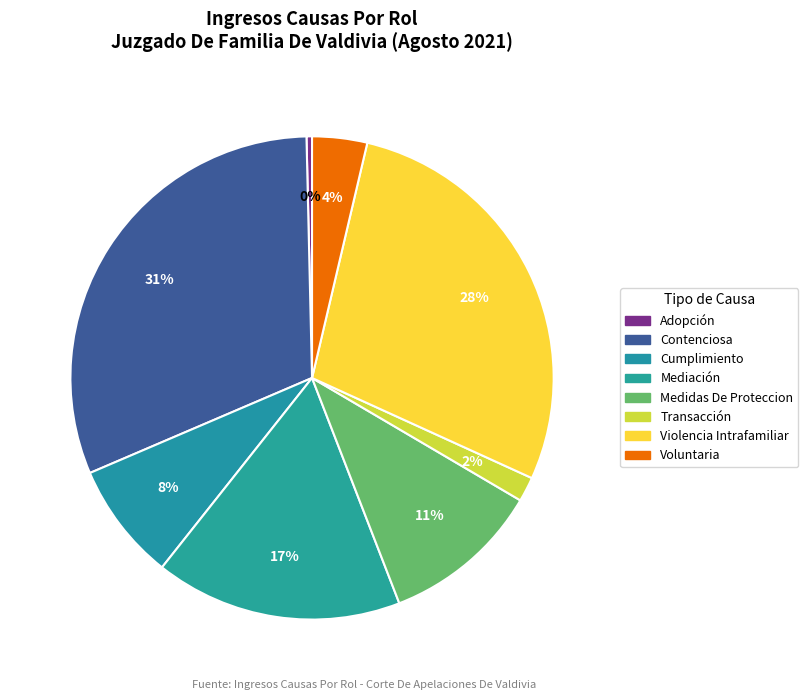

Does Cumplimiento represent more than half of the total?

No